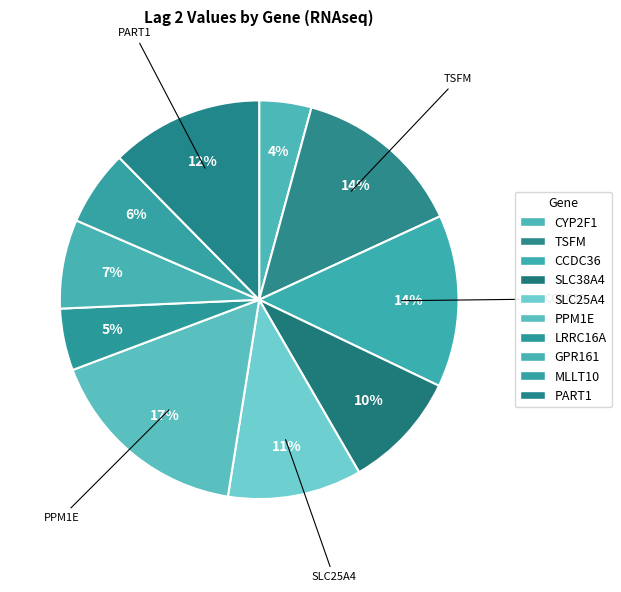

Rank the categories by value from highest to lowest.

PPM1E+RNAseq, CCDC36+RNAseq, TSFM+RNAseq, PART1+RNAseq, SLC25A4+RNAseq, SLC38A4+RNAseq, GPR161+RNAseq, MLLT10+RNAseq, LRRC16A+RNAseq, CYP2F1+RNAseq